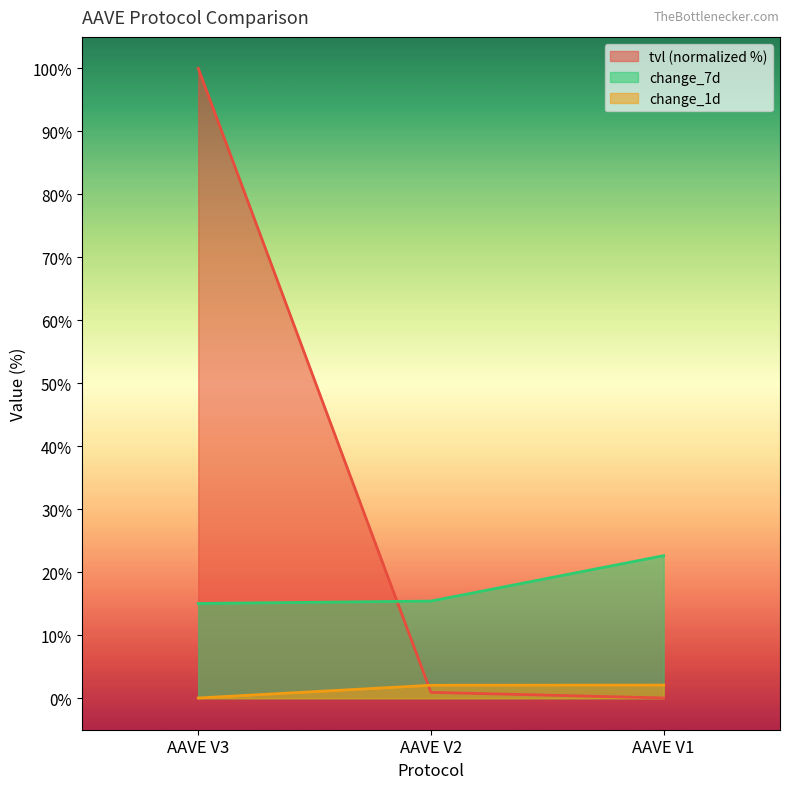

Is it true that change_1d equals 0.6 at AAVE V1?

False